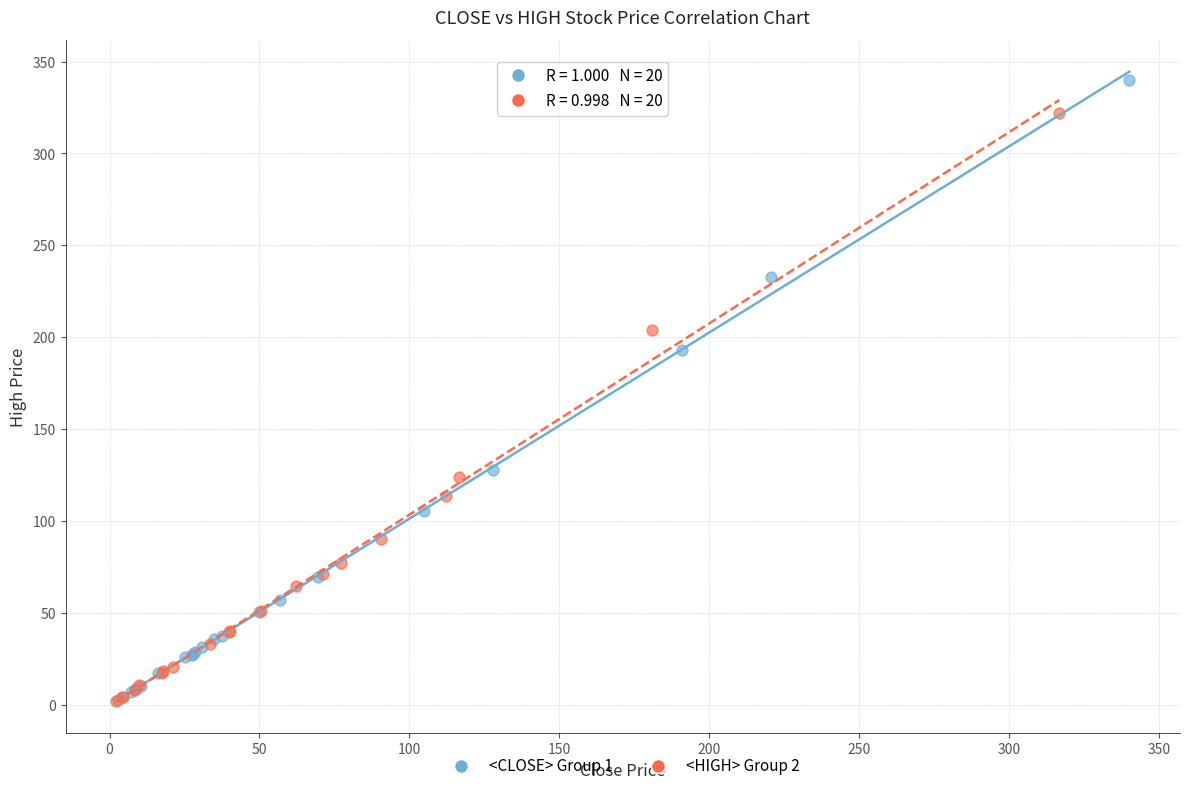

Which series reaches the maximum Y coordinate?

<CLOSE> Group 1